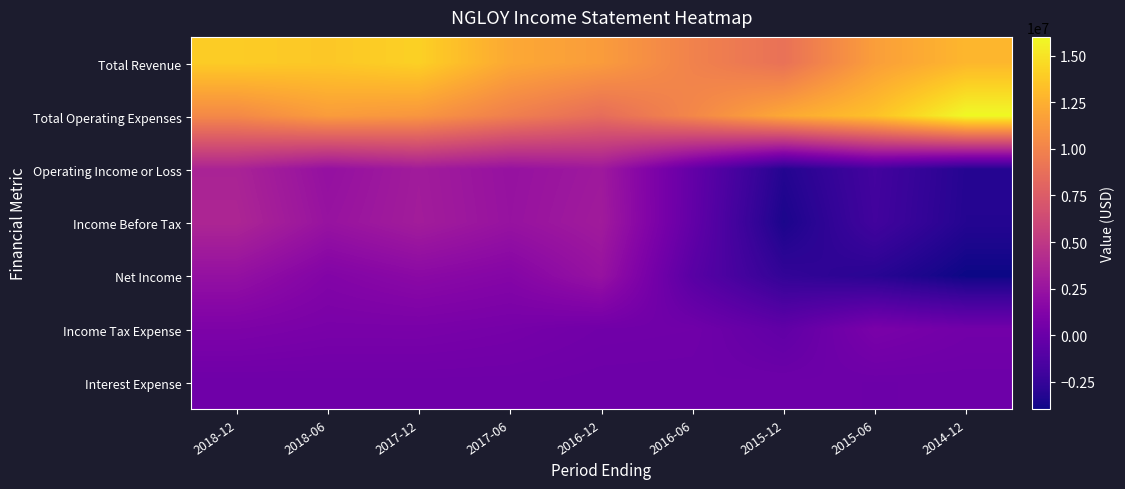

Reading left to right, transcribe all the data shown in this chart.

Total Revenue: 2018-12=13912000	2018-06=13698000	2017-12=14121000	2017-06=12122000	2016-12=11442000	2016-06=9936000	2015-12=8897000	2015-06=11558000	2014-12=12852000
Total Operating Expenses: 2018-12=10346000	2018-06=11434000	2017-12=11089000	2017-06=9753000	2016-12=8587000	2016-06=10229000	2015-12=12104000	2015-06=13395000	2014-12=16001000
Operating Income or Loss: 2018-12=3566000	2018-06=2264000	2017-12=3032000	2017-06=2369000	2016-12=2855000	2016-06=-293000	2015-12=-3207000	2015-06=-1837000	2014-12=-3149000
Income Before Tax: 2018-12=3748000	2018-06=2441000	2017-12=3086000	2017-06=2419000	2016-12=2988000	2016-06=-364000	2015-12=-3534000	2015-06=-1920000	2014-12=-3204000
Net Income: 2018-12=2259000	2018-06=1290000	2017-12=1751000	2017-06=1415000	2016-12=2407000	2016-06=-813000	2015-12=-2609000	2015-06=-3015000	2014-12=-3977000
Income Tax Expense: 2018-12=1020000	2018-06=796000	2017-12=801000	2017-06=645000	2016-12=380000	2016-06=318000	2015-12=-433000	2015-06=821000	2014-12=435000
Interest Expense: 2018-12=249000	2018-06=271000	2017-12=277000	2017-06=268000	2016-12=173000	2016-06=162000	2015-12=184000	2015-06=155000	2014-12=171000